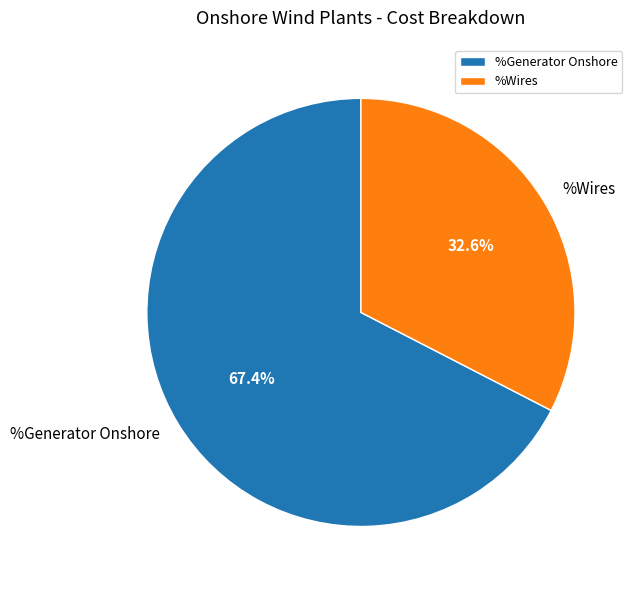

Does %Generator Onshore account for over 50% of the chart?

Yes